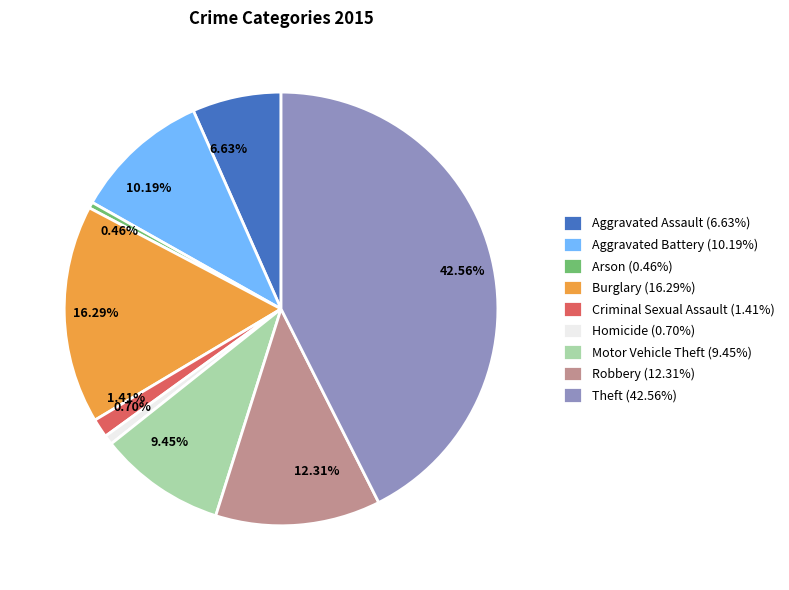

To the nearest percent, what is the average slice percentage?

11%